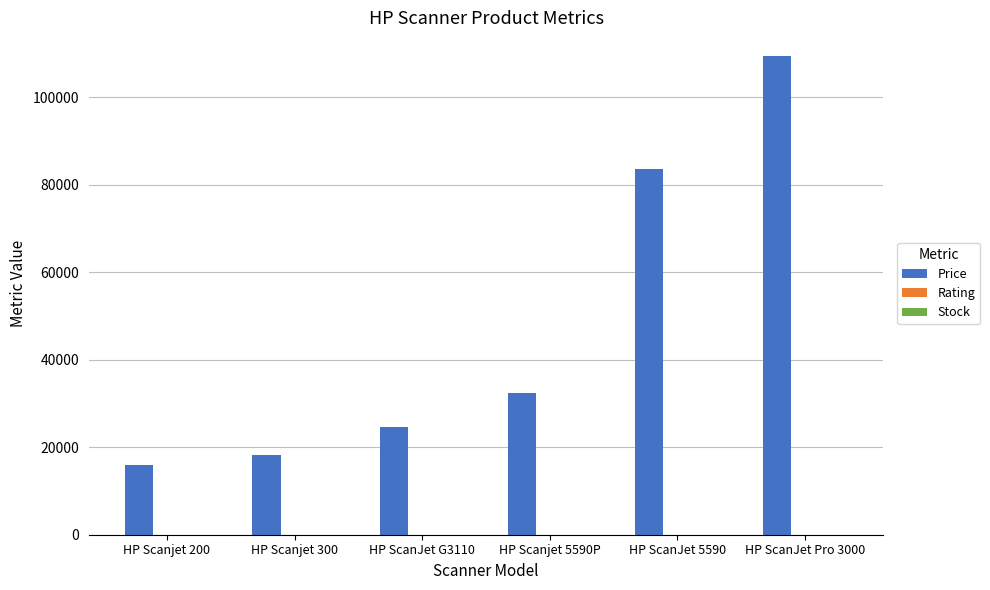

Is it true that Price equals 29546.6 at HP ScanJet Pro 3000?

False